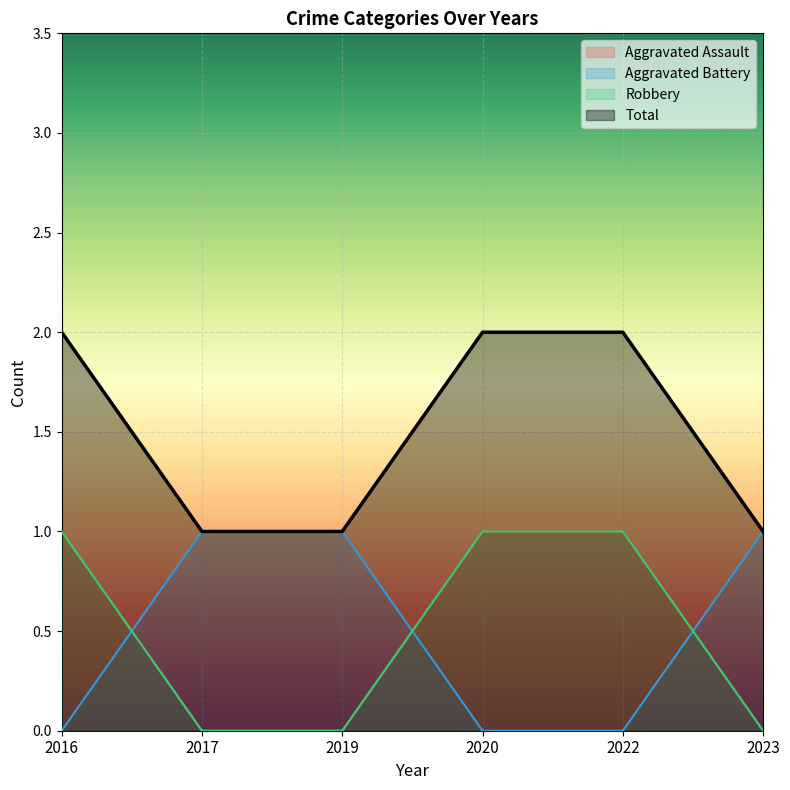

Reading left to right, list all the values displayed in this chart.

Aggravated Assault: 1	0	0	1	1	0
Aggravated Battery: 0	1	1	0	0	1
Robbery: 1	0	0	1	1	0
Total: 2	1	1	2	2	1